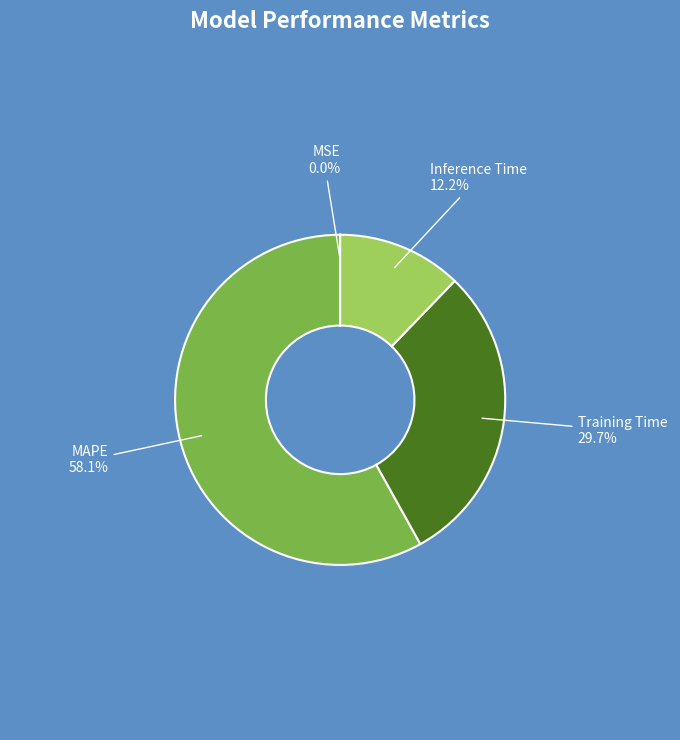

What is the majority slice?

MAPE